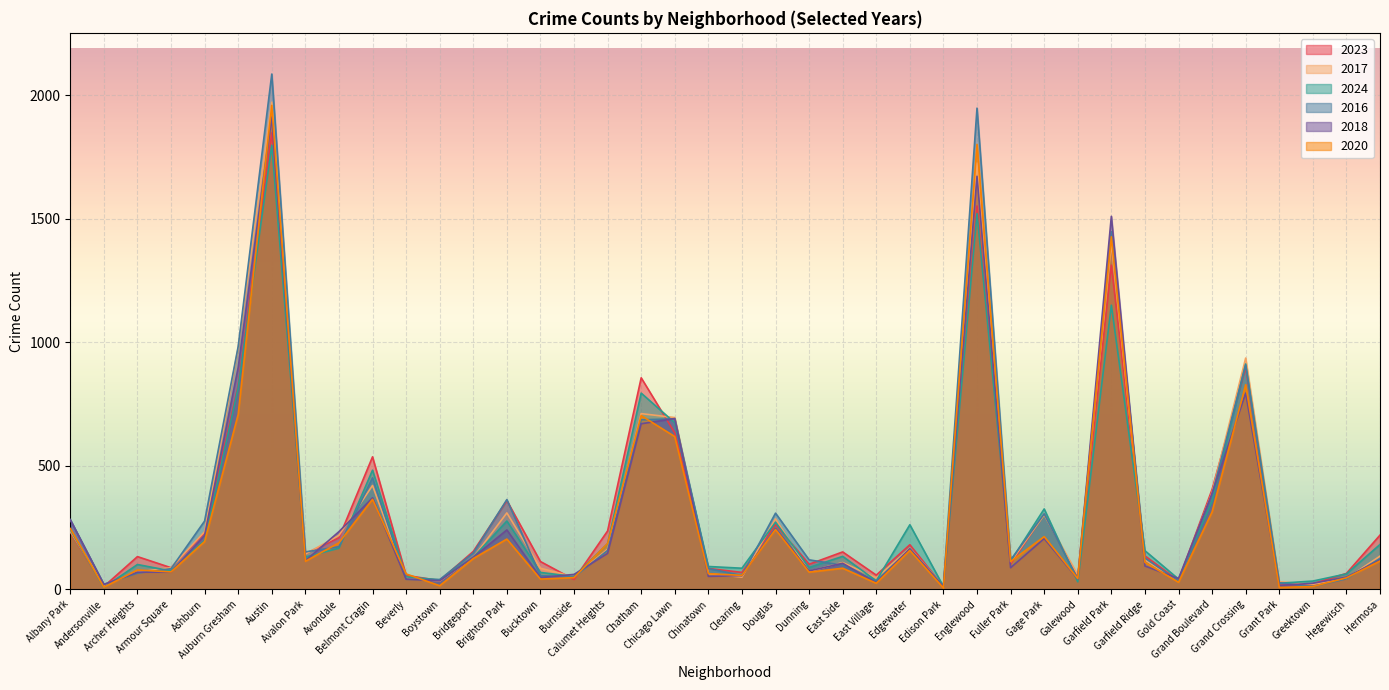

How many lines are shown in the chart?

6